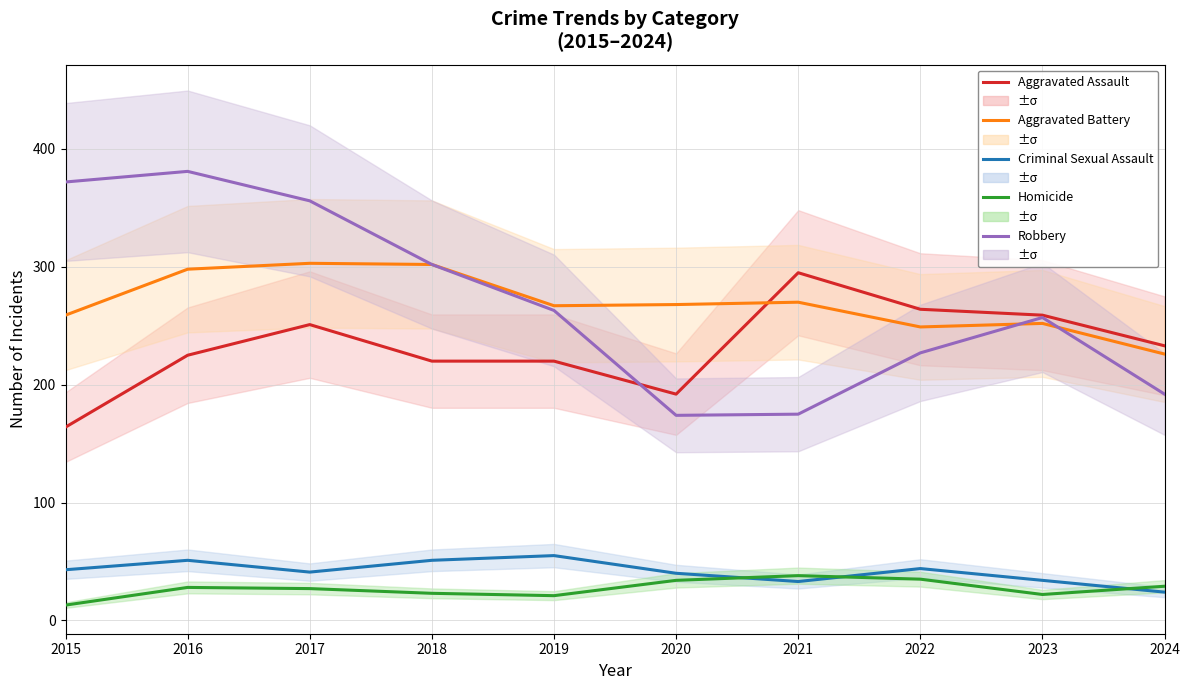

In Homicide, how many points are higher than both neighbors (excluding endpoints)?

2